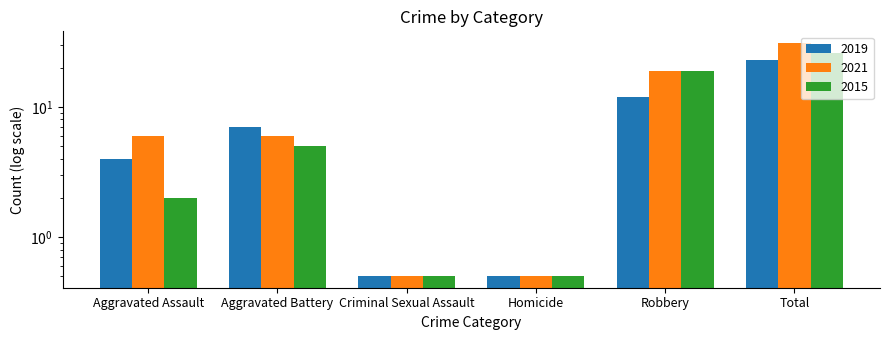

Which series has the largest total across all categories?

2021